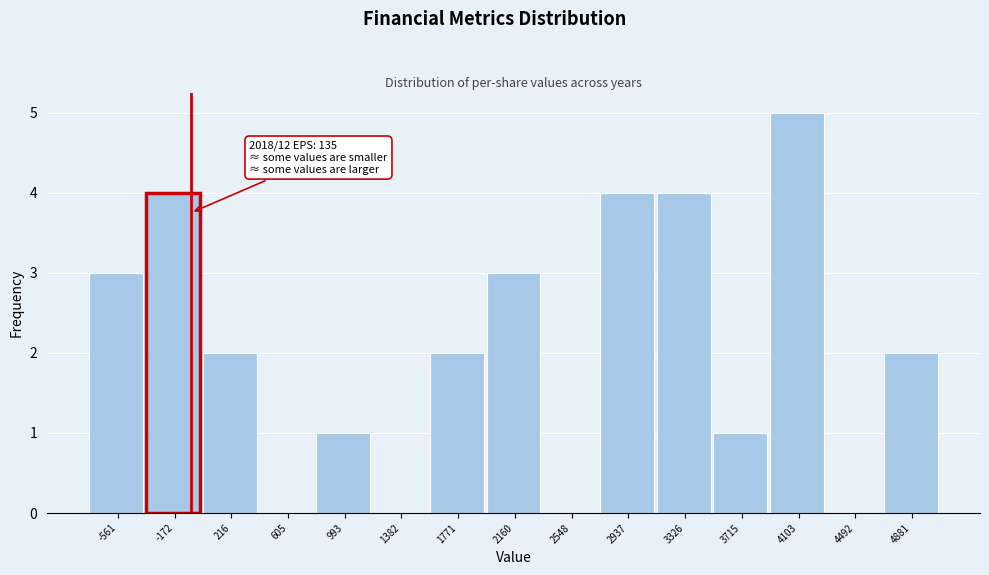

Reading left to right, what are all the values shown in this chart?

-561=3	-172=4	216=2	605=0	993=1	1382=0	1771=2	2160=3	2548=0	2937=4	3326=4	3715=1	4103=5	4492=0	4881=2